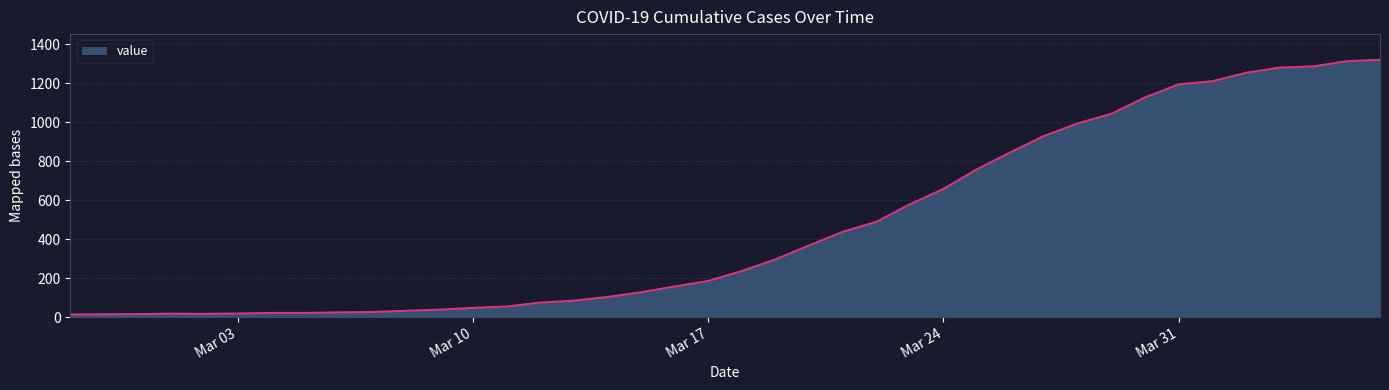

How many series are shown in this chart?

1